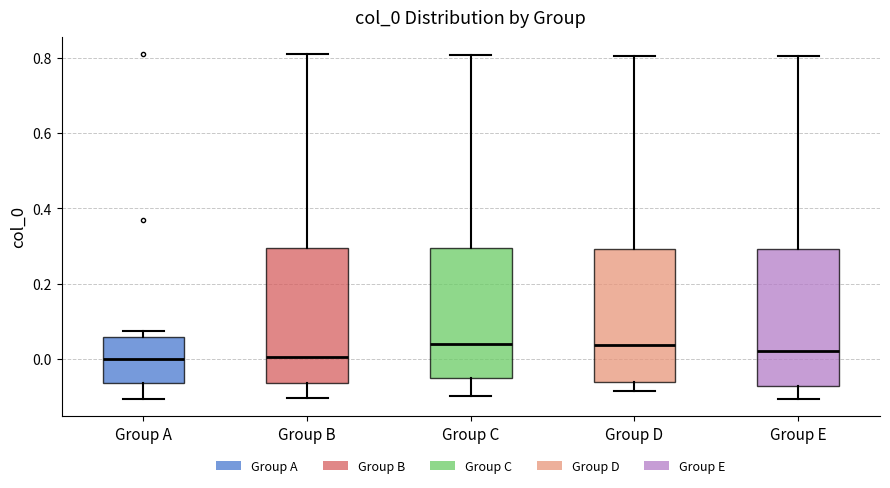

Where is the lower edge of the box for Group B on the y-axis? The values are not printed on the chart, so give them approximately, as read against the axis.

-0.06